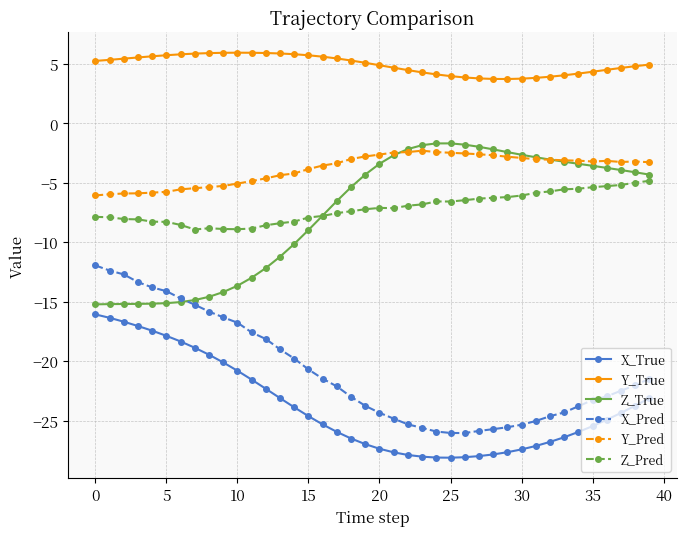

True or false: Y_Pred and Y_True intersect in this chart.

False